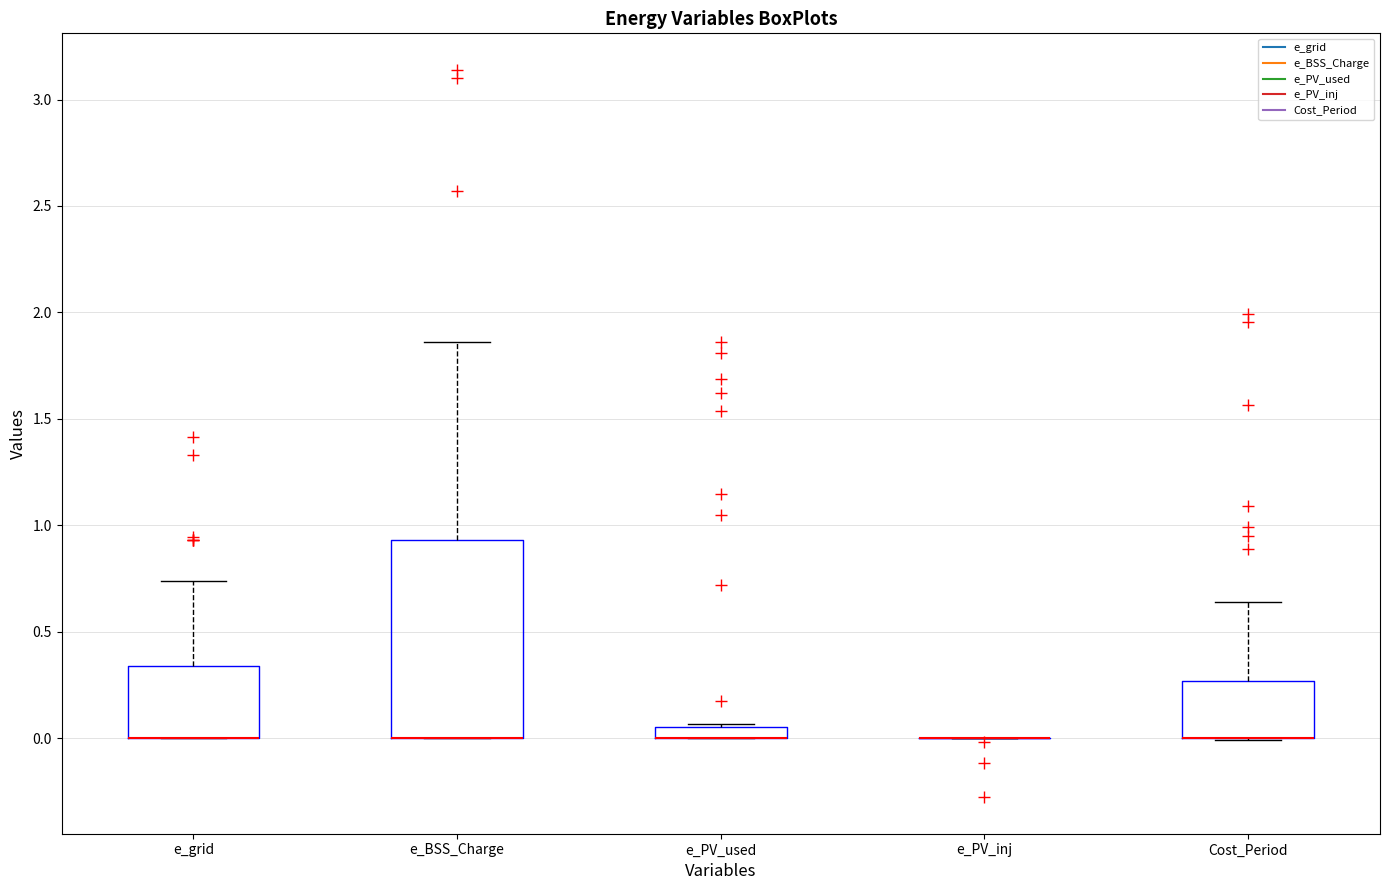

Comparing the boxes themselves (not the whiskers), which one is the tallest?

e_BSS_Charge